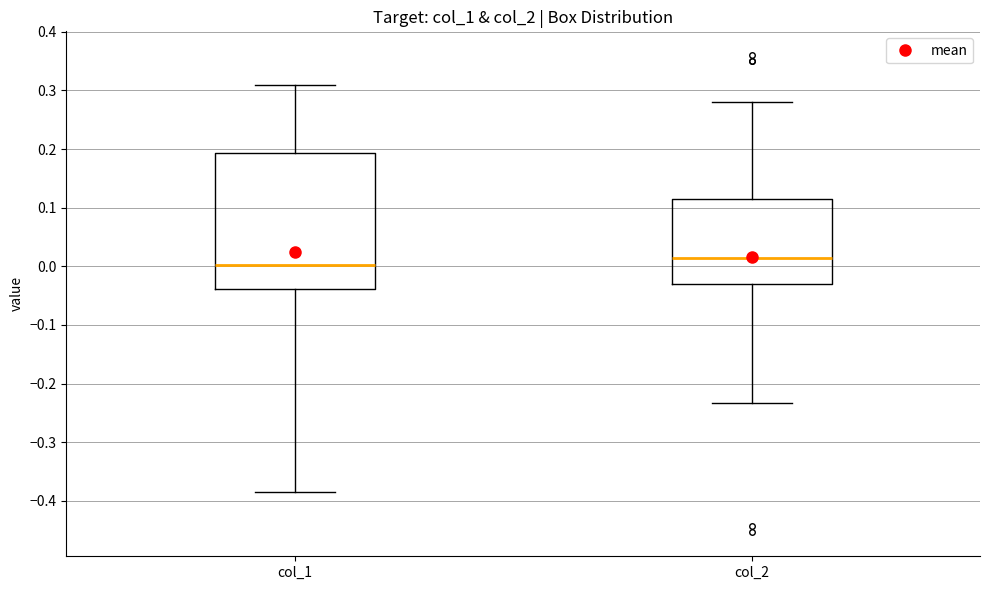

Reading left to right, read every box against the y-axis: the position of its median line, the range the box covers, and the ends of its whiskers. The values are not printed on the chart, so give them approximately, as read against the axis.

col_1: median 0.00, box -0.04 to 0.19, whiskers -0.38 to 0.31
col_2: median 0.01, box -0.03 to 0.12, whiskers -0.23 to 0.28